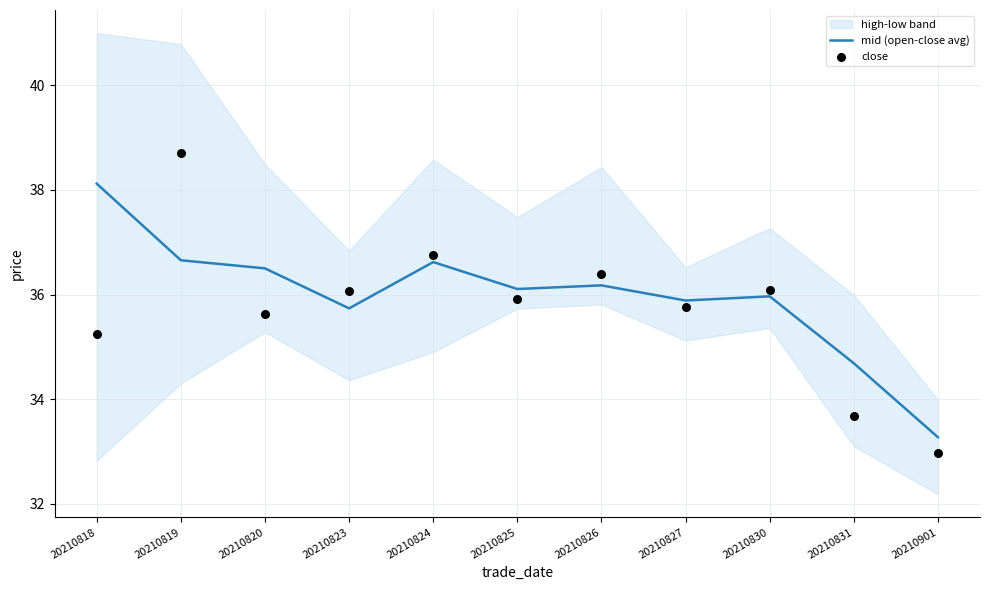

The value of mid (open-close avg) at 20210820 is 55.6. True or false?

False